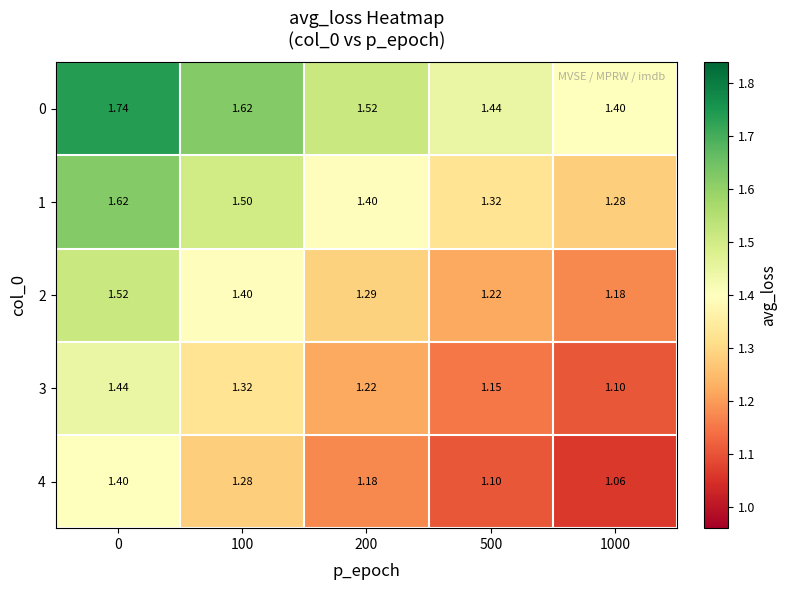

Reading left to right, extract all data points from this chart.

0: 0=1.7	100=1.6	200=1.5	500=1.4	1000=1.4
1: 0=1.6	100=1.5	200=1.4	500=1.3	1000=1.3
2: 0=1.5	100=1.4	200=1.3	500=1.2	1000=1.2
3: 0=1.4	100=1.3	200=1.2	500=1.1	1000=1.1
4: 0=1.4	100=1.3	200=1.2	500=1.1	1000=1.1